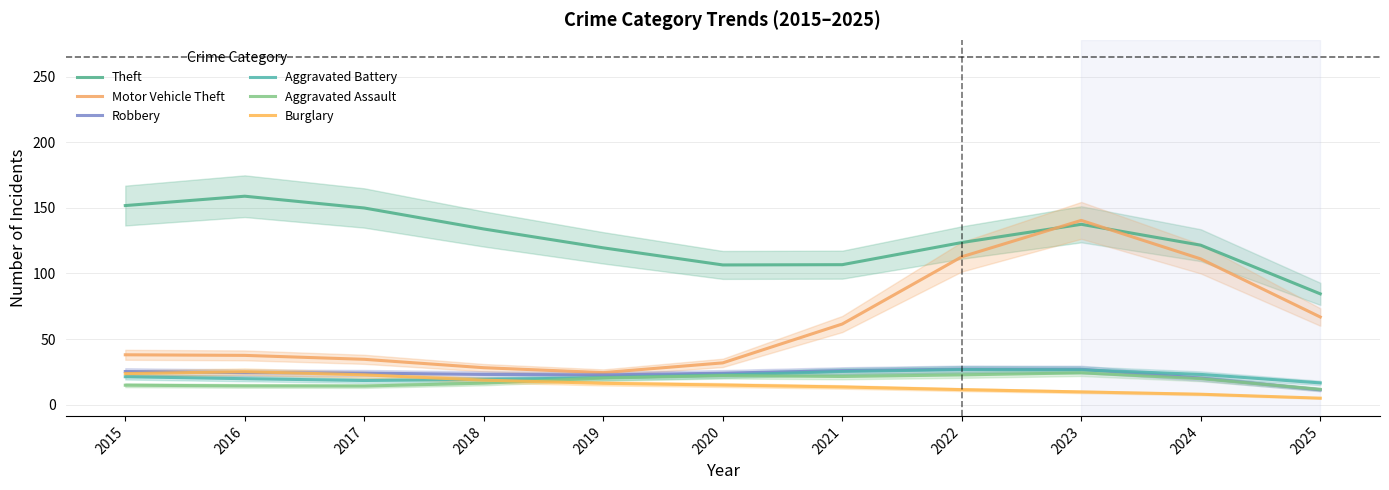

What is the value of the Theft point at the 7th from the left?

106.7